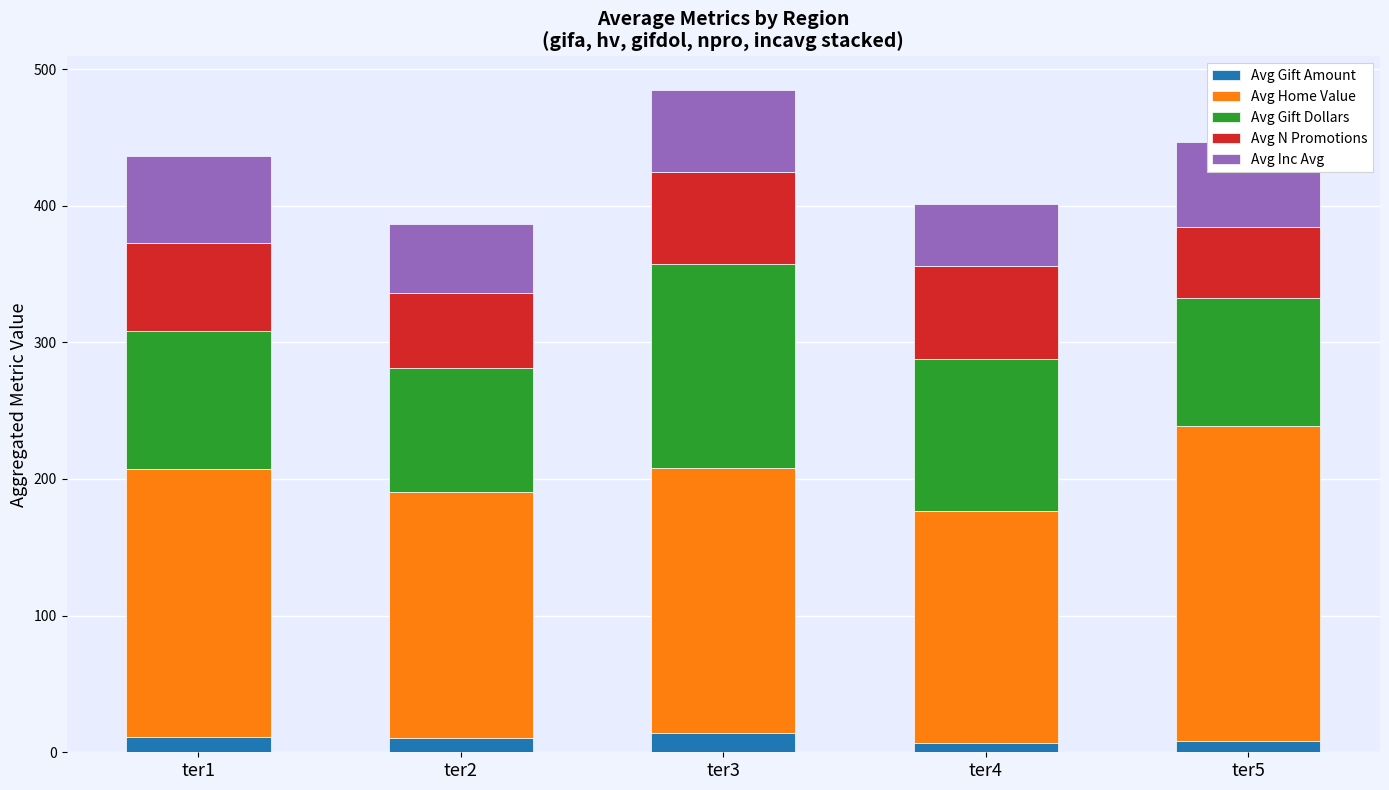

What is the total value across all series at ter3?

485.0